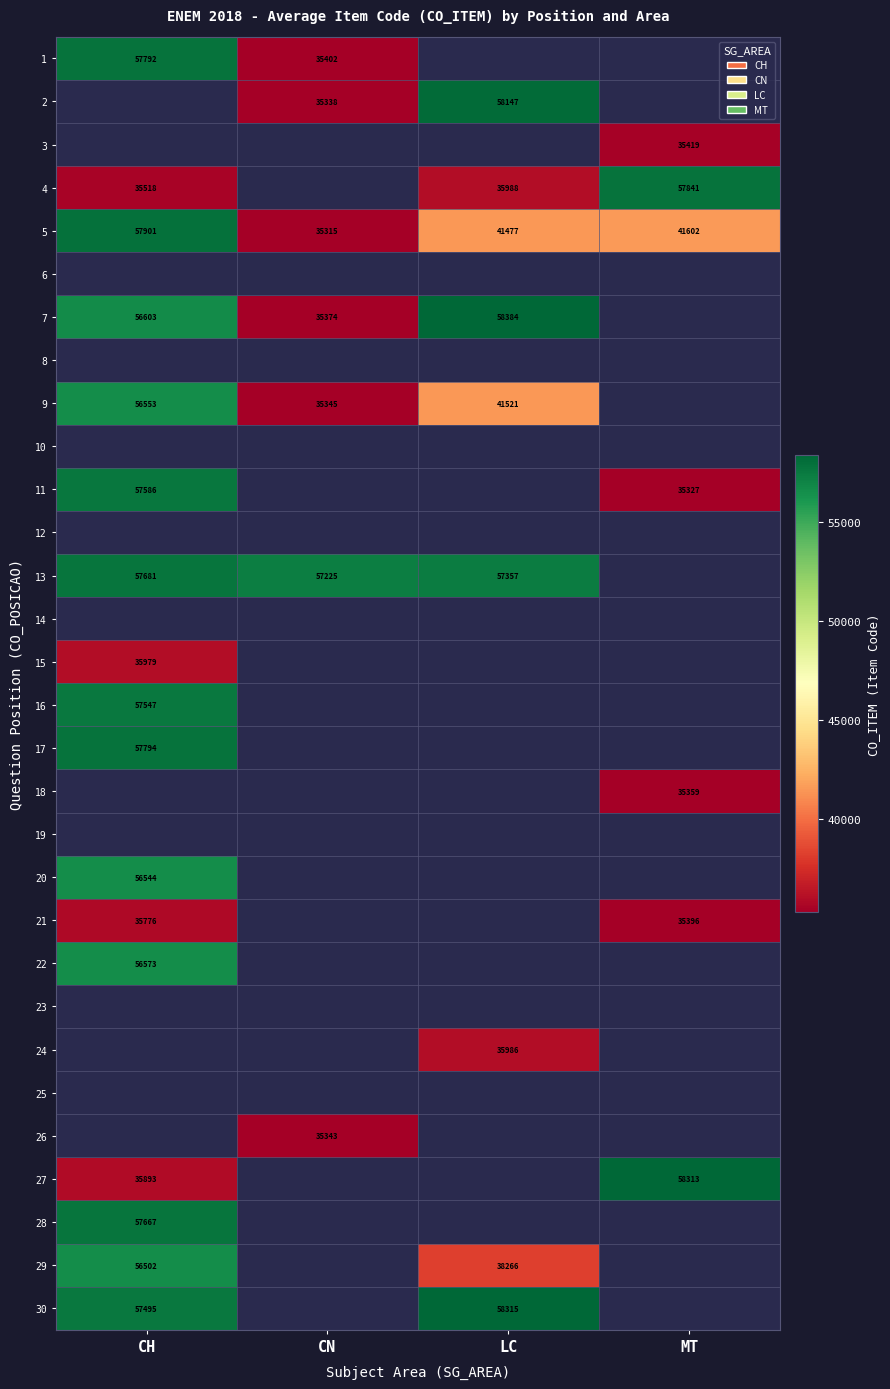

At how many categories does at least one series exceed 49794?

4